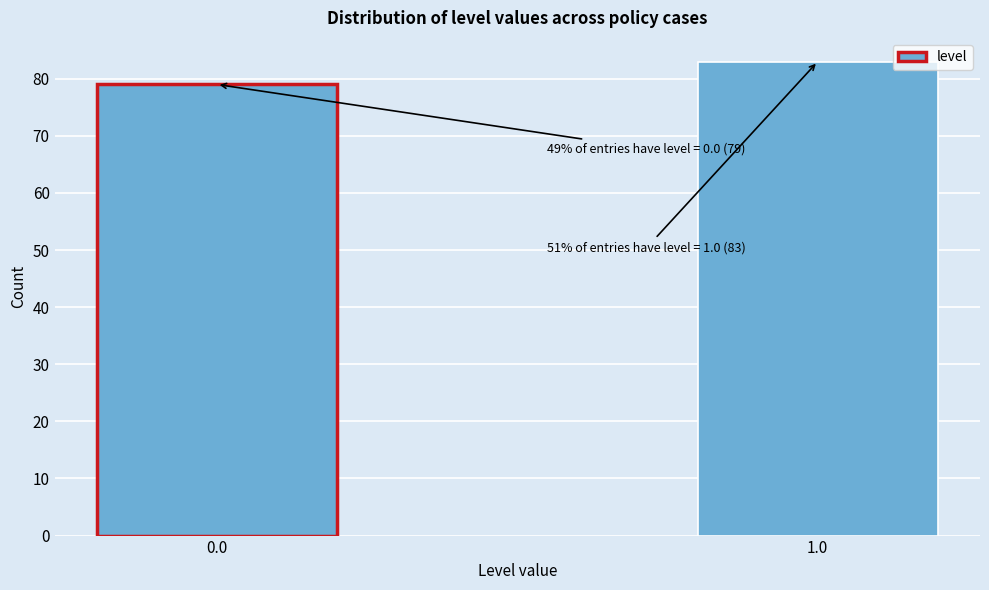

Reading left to right, transcribe all the data shown in this chart.

0.0=79	1.0=83